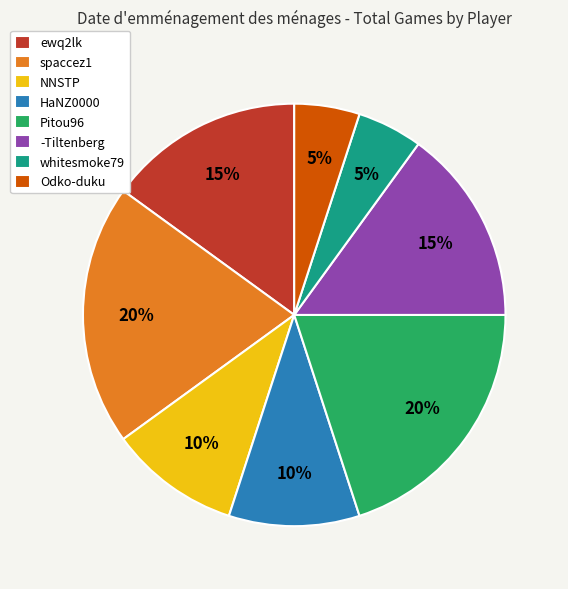

The Pitou96 slice represents 25% of the pie. True or false?

False